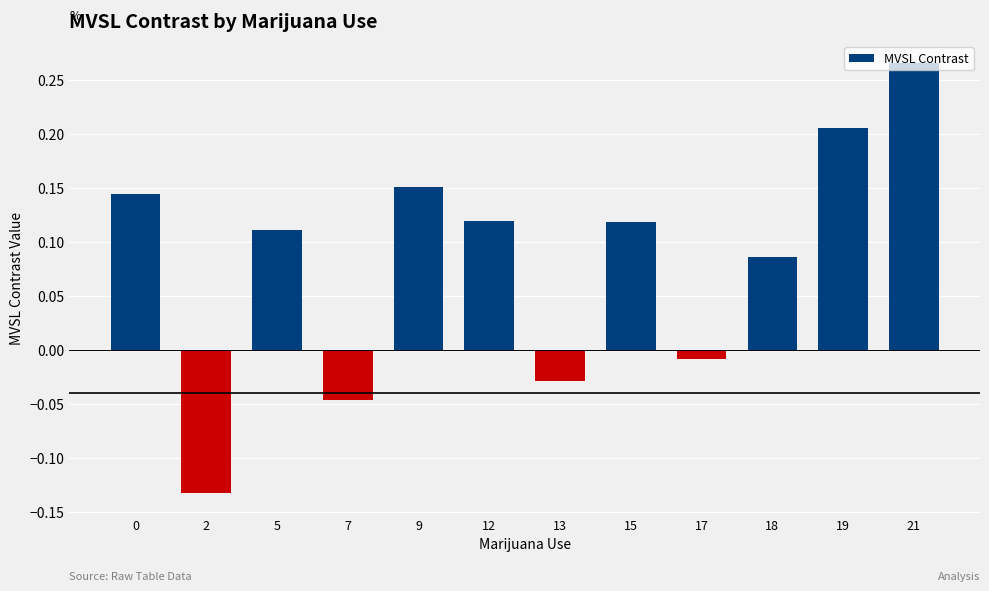

What is the sum of all values?

1.0